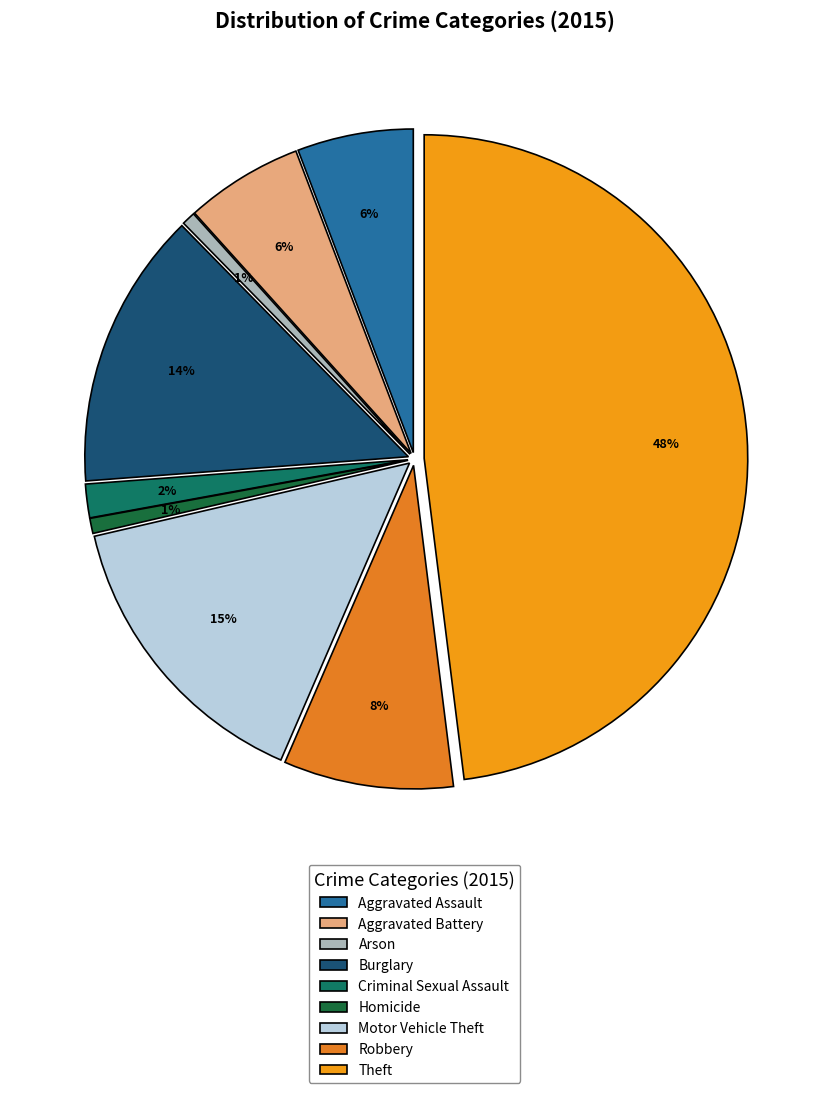

True or false: Arson accounts for 1% of the total.

True